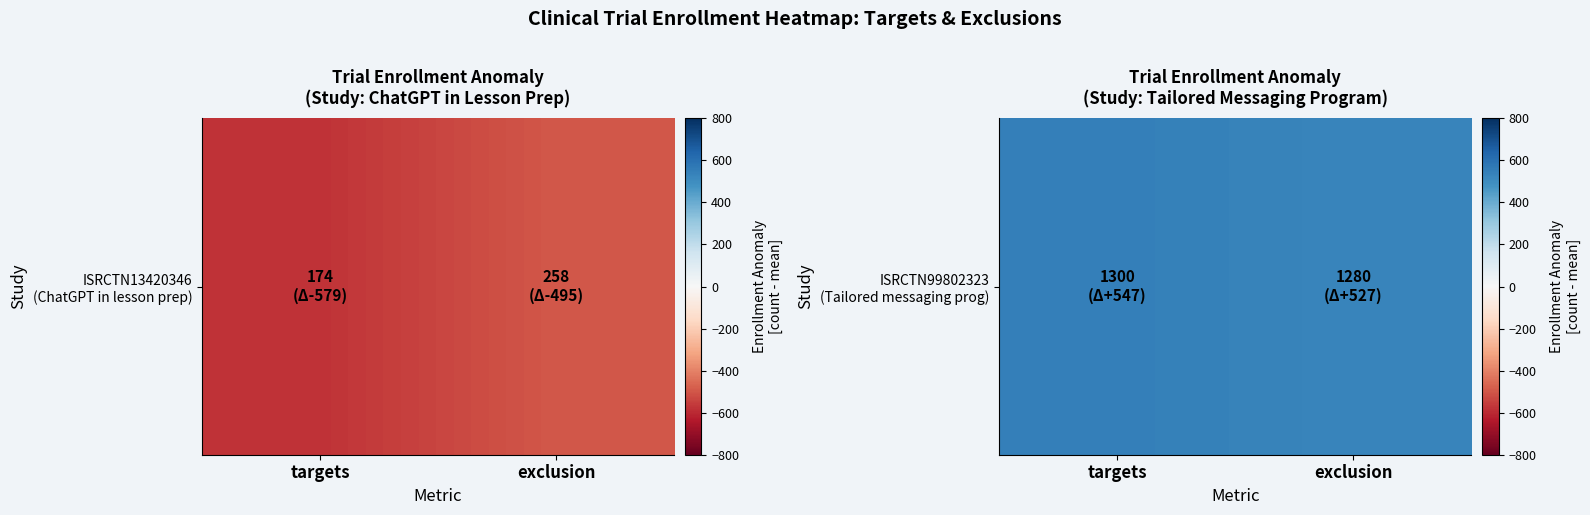

What is the approximate value at exclusion?

527